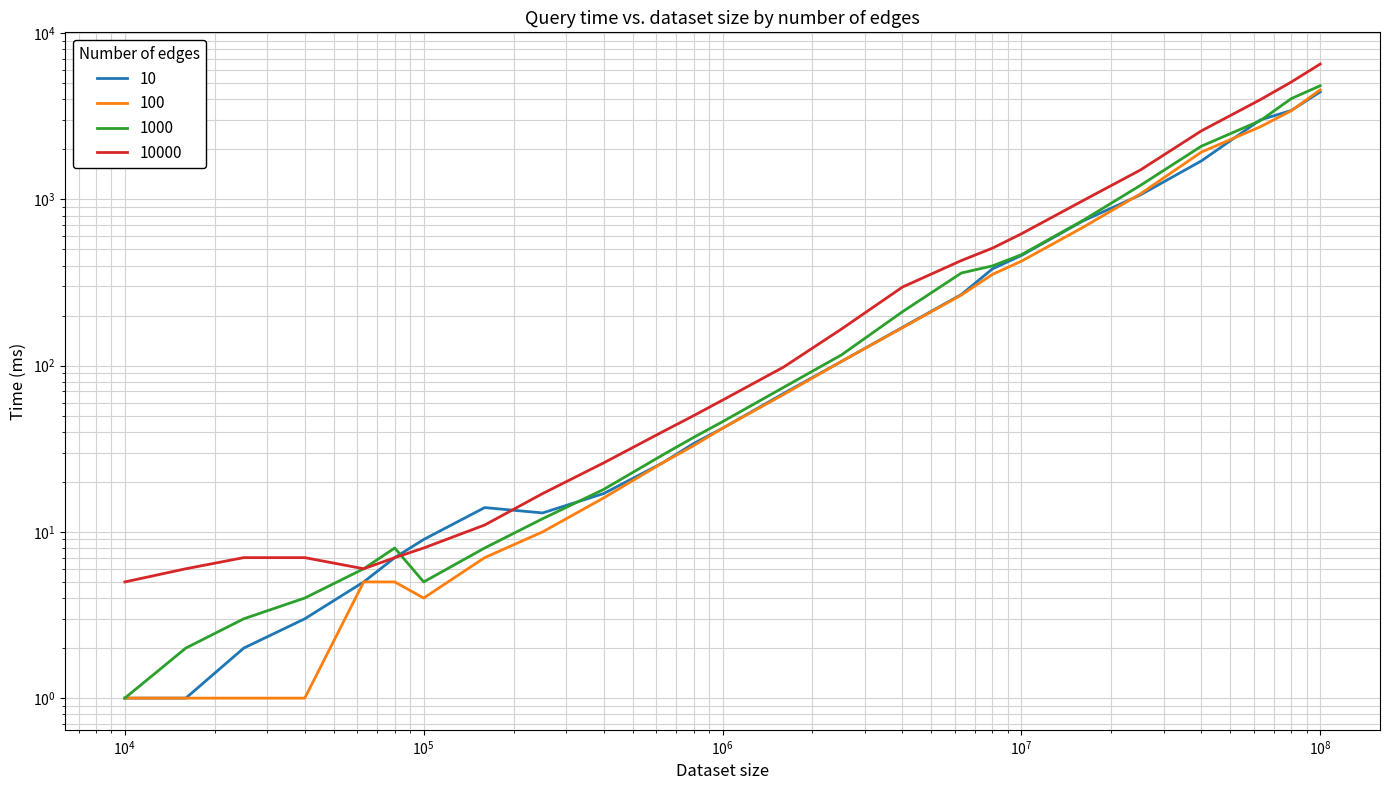

At 1600000, list the series in order from smallest to largest.

100, 10, 1000, 10000